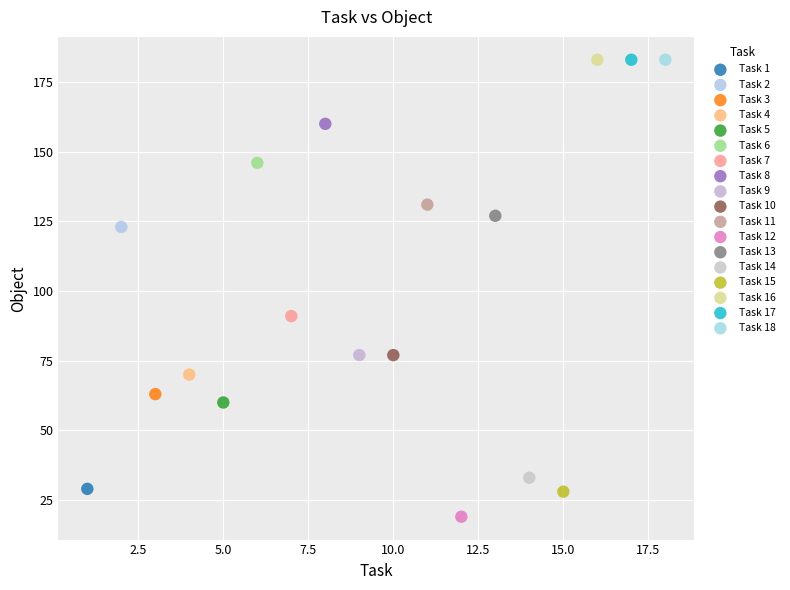

Which series reaches the minimum Y coordinate?

Task 12